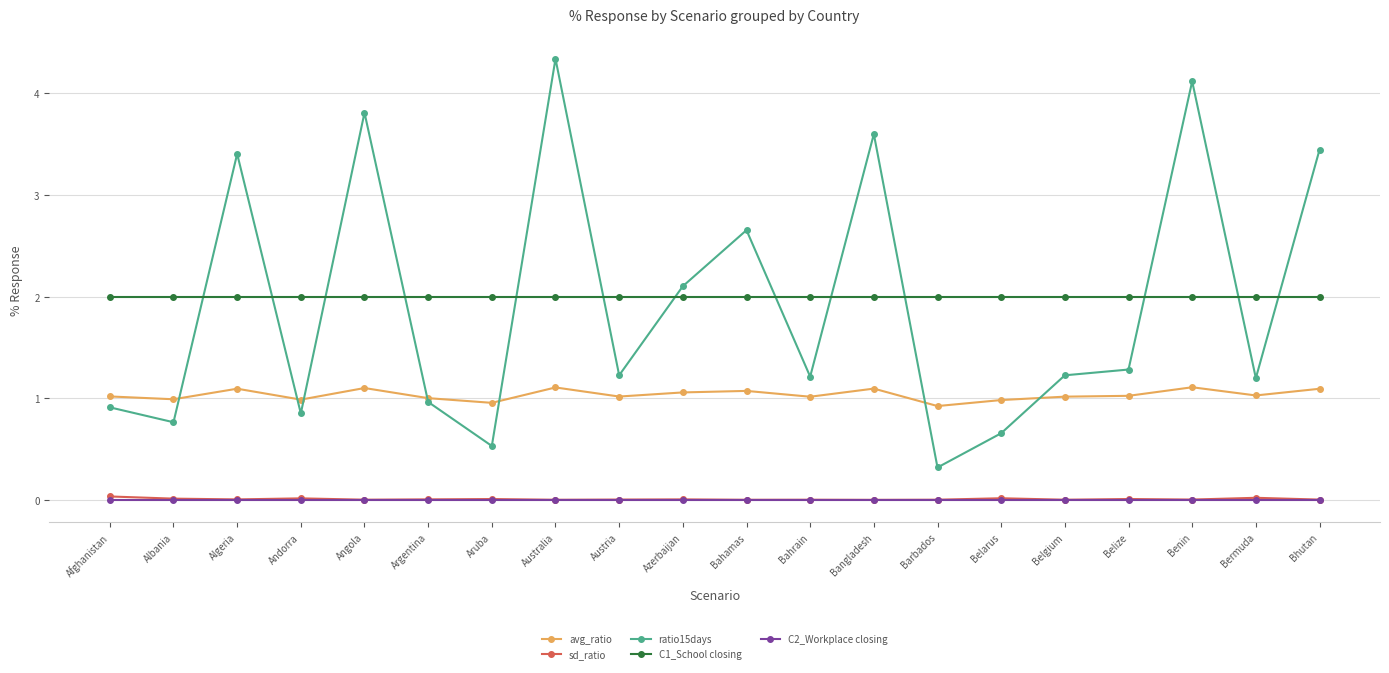

True or false: avg_ratio and C1_School closing cross at least once.

False